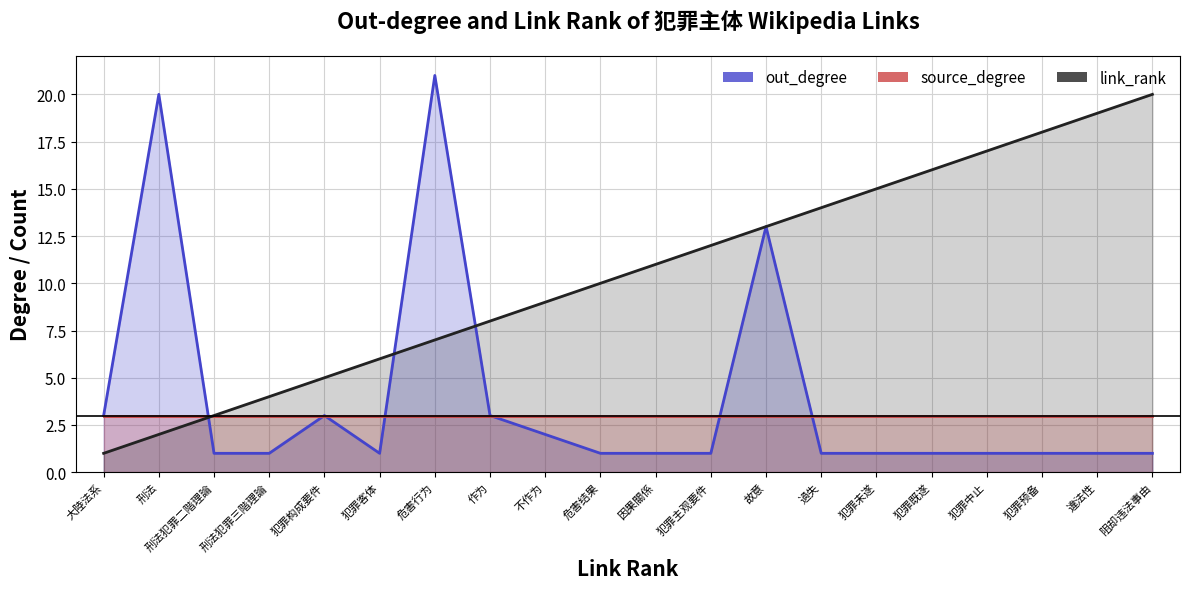

How many data points in out_degree are above 1?

7